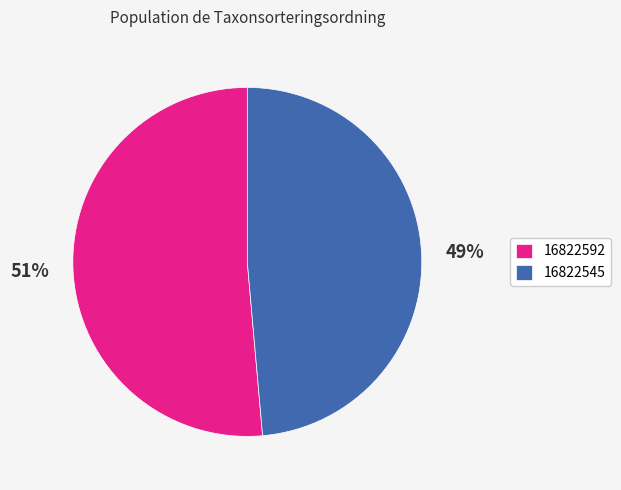

Which category has the biggest portion of the pie?

16822592